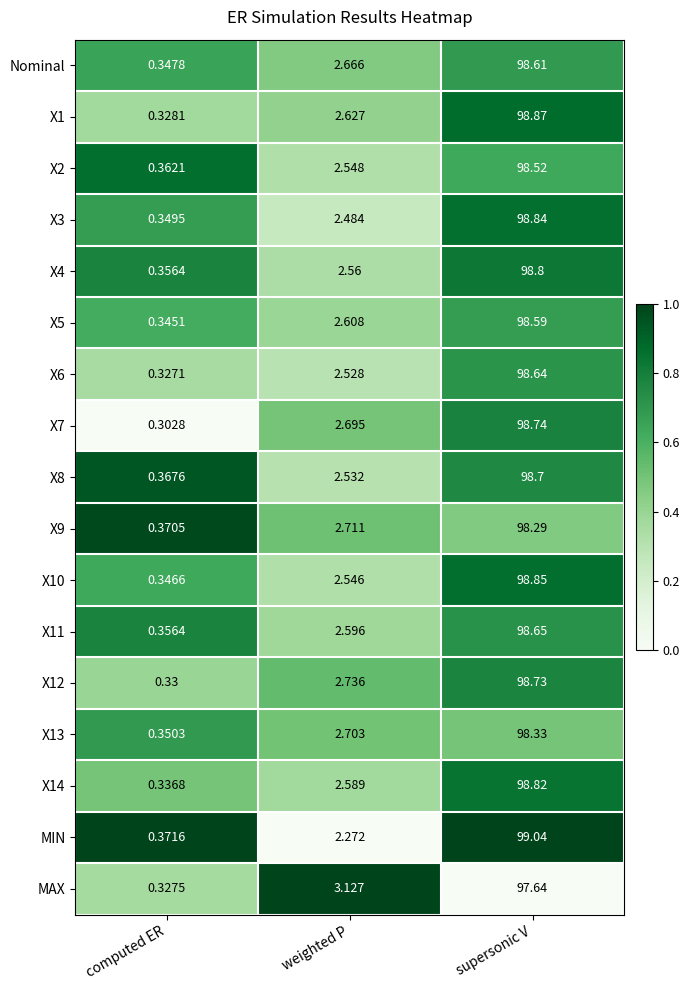

What is the spread (max minus min) of values at supersonic V?

1.4